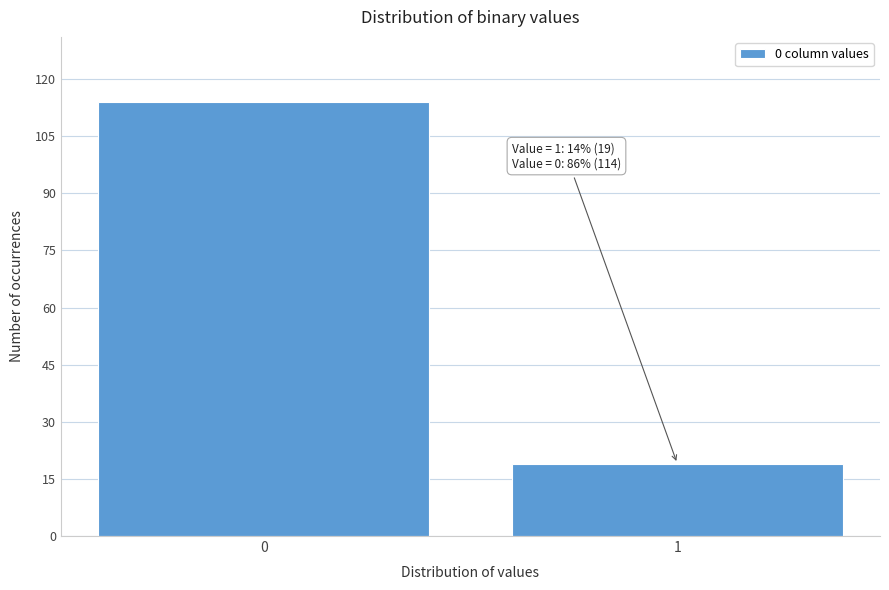

Reading left to right, transcribe all the data shown in this chart.

0=114	1=19